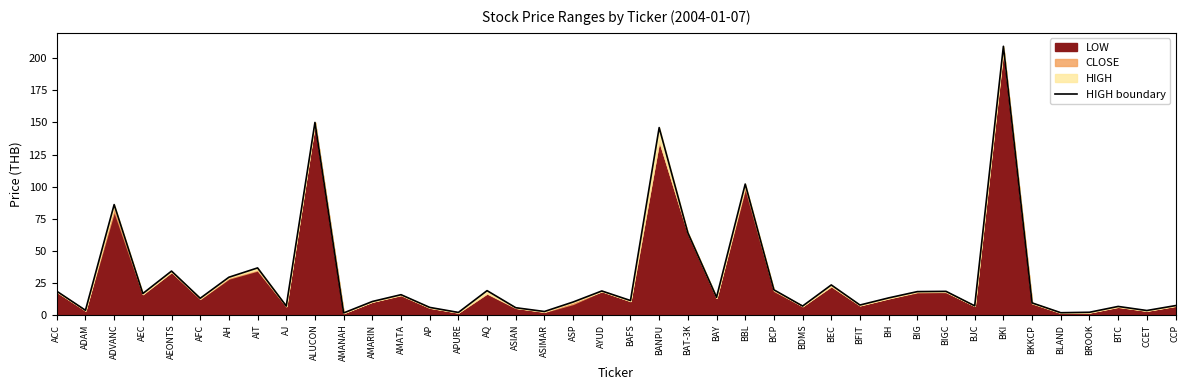

Which label corresponds to the largest value in the chart?

BKI